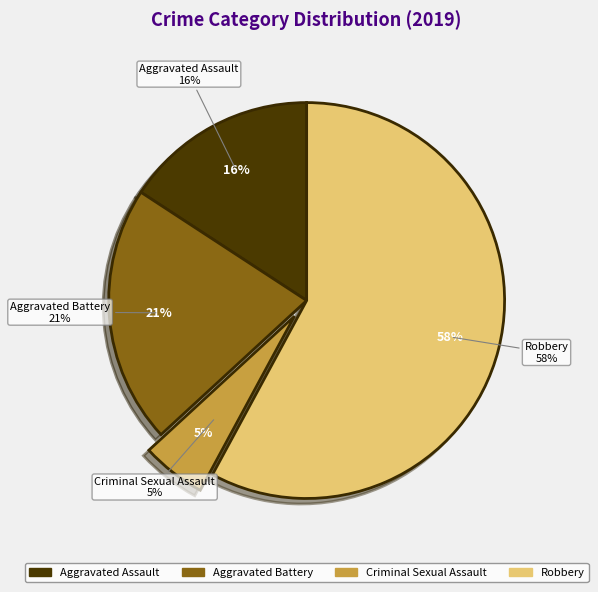

Is it true that Robbery is 58% of the pie?

True